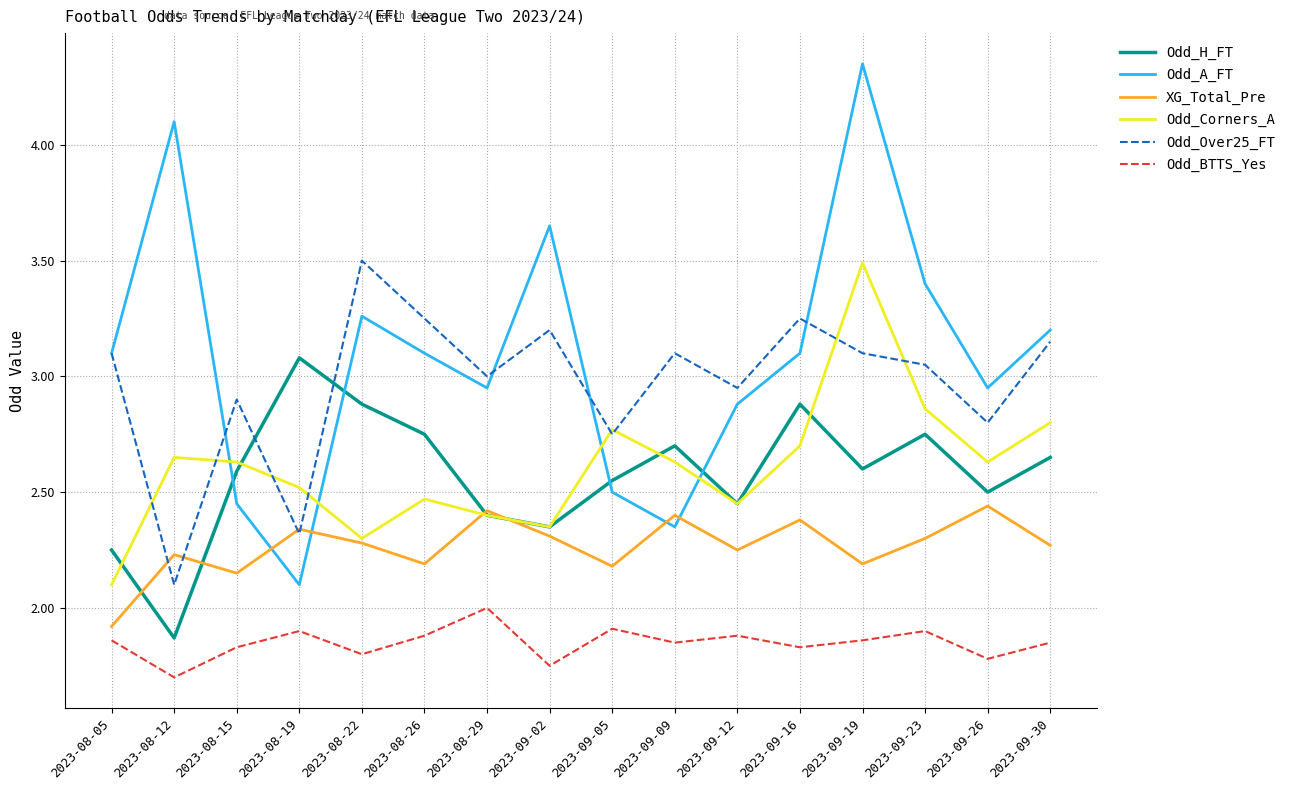

True or false: Odd_A_FT and Odd_BTTS_Yes intersect in this chart.

False